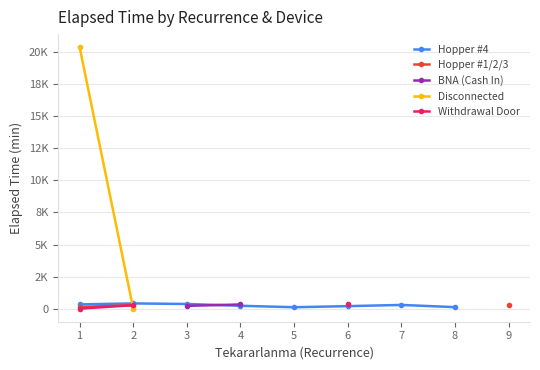

True or false: BNA (Cash In) has more than 1 interior local peaks.

False